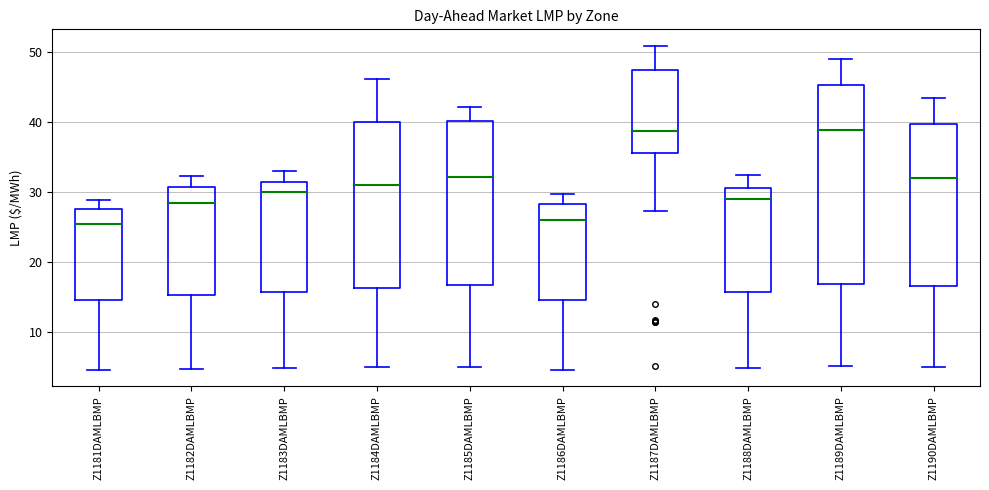

Reading left to right, read every box against the y-axis: the position of its median line, the range the box covers, and the ends of its whiskers. The values are not printed on the chart, so give them approximately, as read against the axis.

Z1181DAMLBMP: median 25, box 15 to 28, whiskers 5 to 29
Z1182DAMLBMP: median 28, box 15 to 31, whiskers 5 to 32
Z1183DAMLBMP: median 30, box 16 to 31, whiskers 5 to 33
Z1184DAMLBMP: median 31, box 16 to 40, whiskers 5 to 46
Z1185DAMLBMP: median 32, box 17 to 40, whiskers 5 to 42
Z1186DAMLBMP: median 26, box 15 to 28, whiskers 4 to 30
Z1187DAMLBMP: median 39, box 36 to 47, whiskers 27 to 51
Z1188DAMLBMP: median 29, box 16 to 31, whiskers 5 to 32
Z1189DAMLBMP: median 39, box 17 to 45, whiskers 5 to 49
Z1190DAMLBMP: median 32, box 17 to 40, whiskers 5 to 43